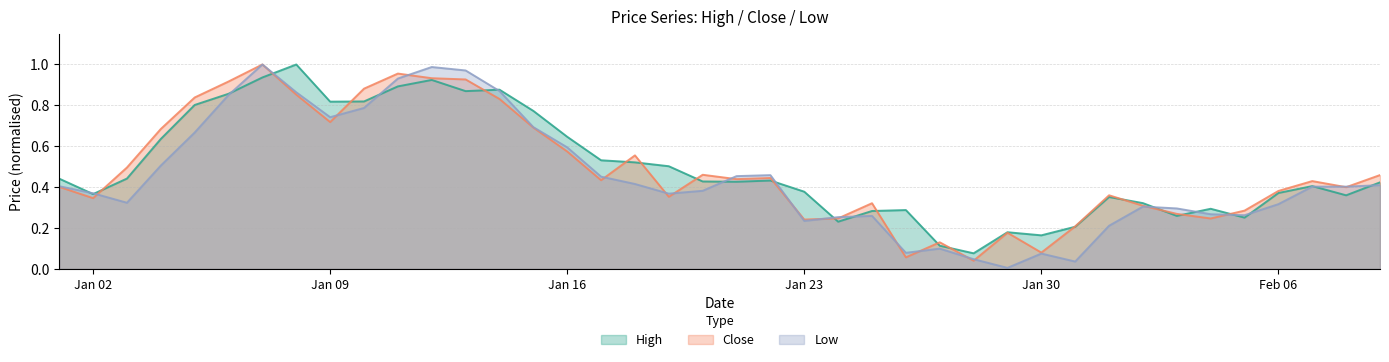

What is the value of the High point at the 8th from the left?

1.0